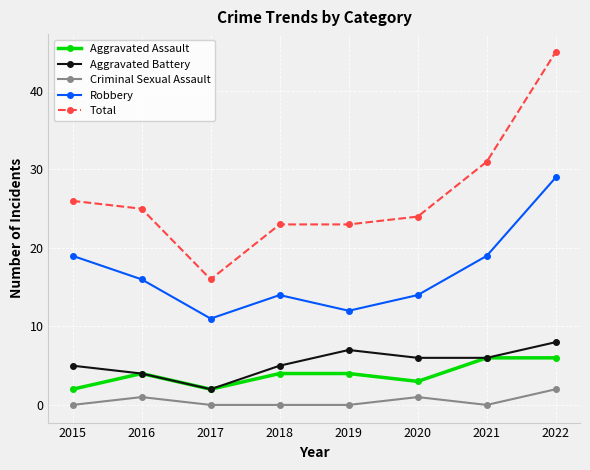

The value of Aggravated Battery at 2015 is 5. True or false?

True